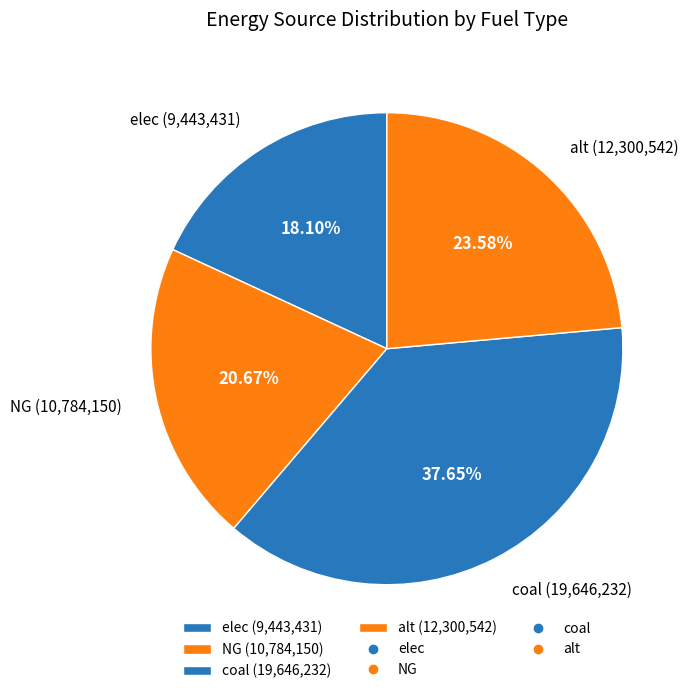

Approximately how many times larger is the value at NG (10,784,150) compared to alt (12,300,542)?

0.9